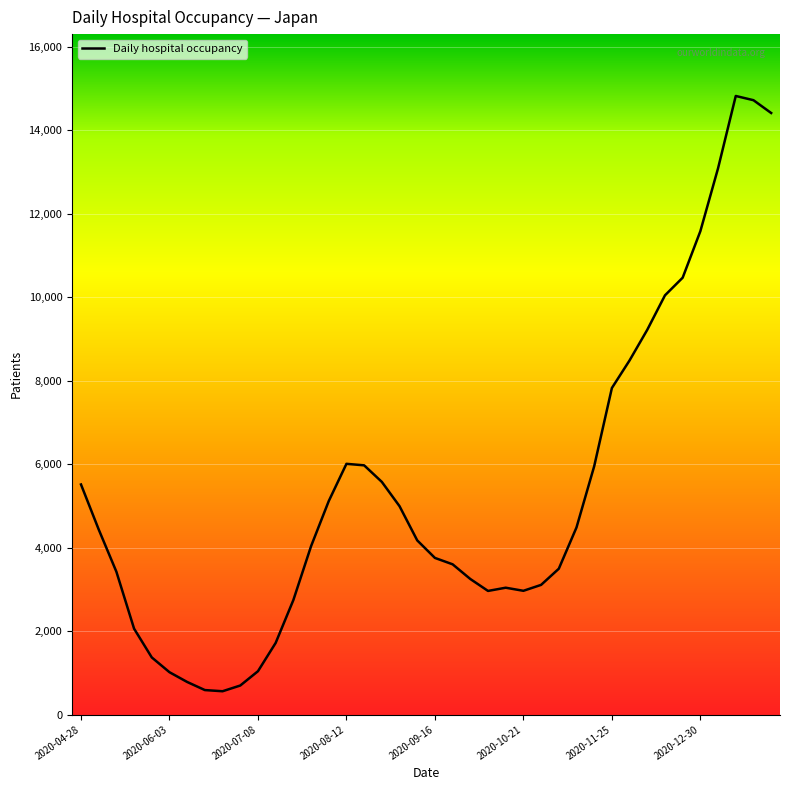

What is the greatest value displayed?

14825